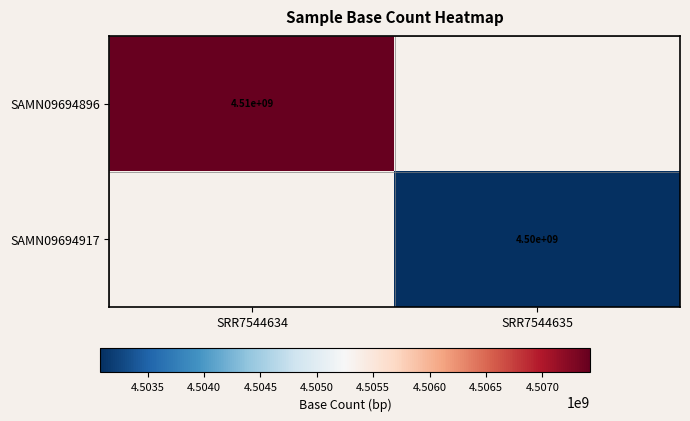

The SAMN09694917 series shows 7066547984 at SRR7544635. True or false?

False